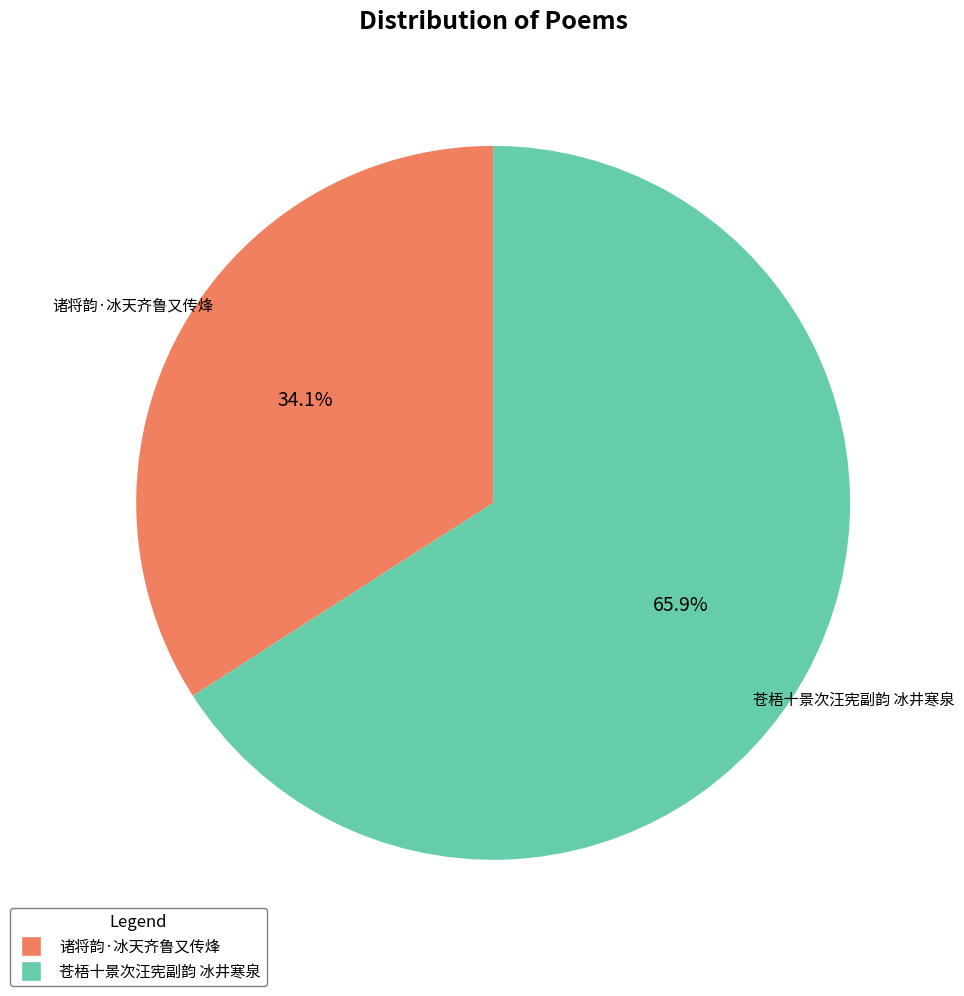

True or false: 诸将韵·冰天齐鲁又传烽 accounts for 34% of the total.

True